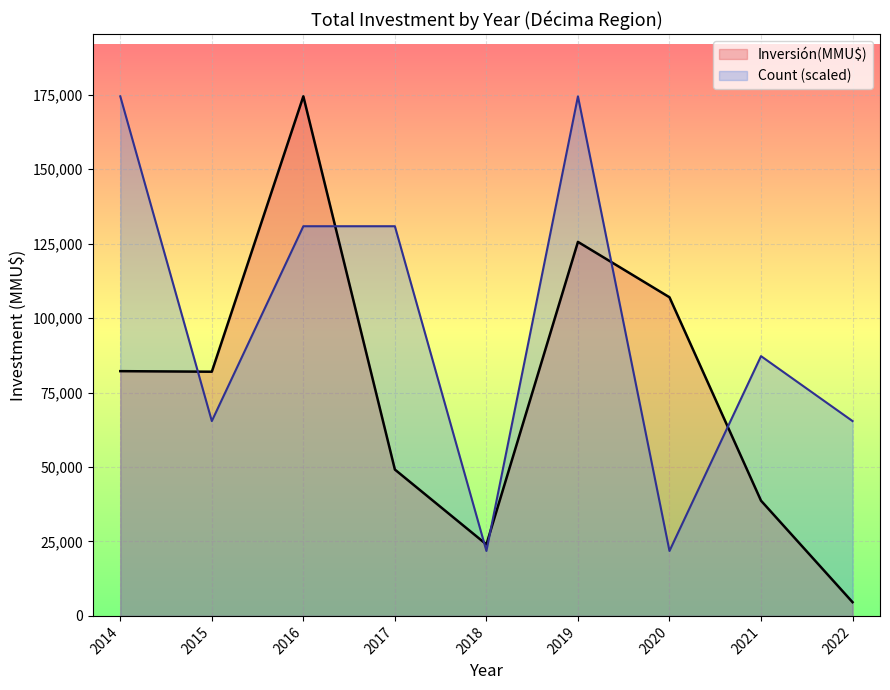

After their last crossing, which series has the higher values: Inversión(MMU$) or Count (scaled)?

Count (scaled)